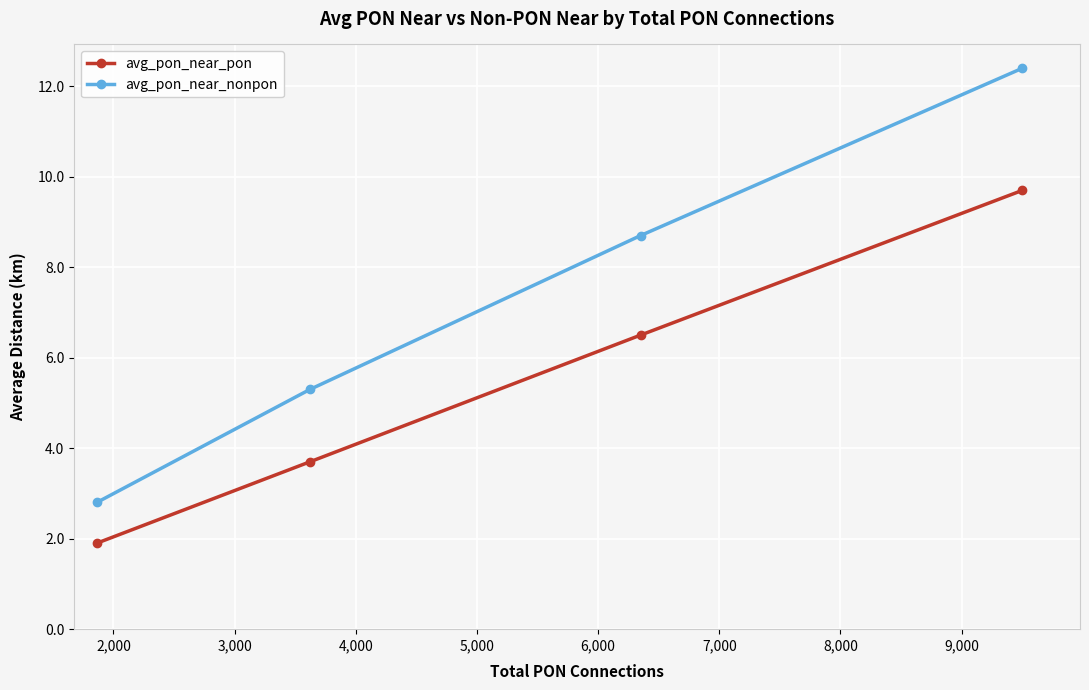

Which series has the largest range (max minus min)?

avg_pon_near_nonpon